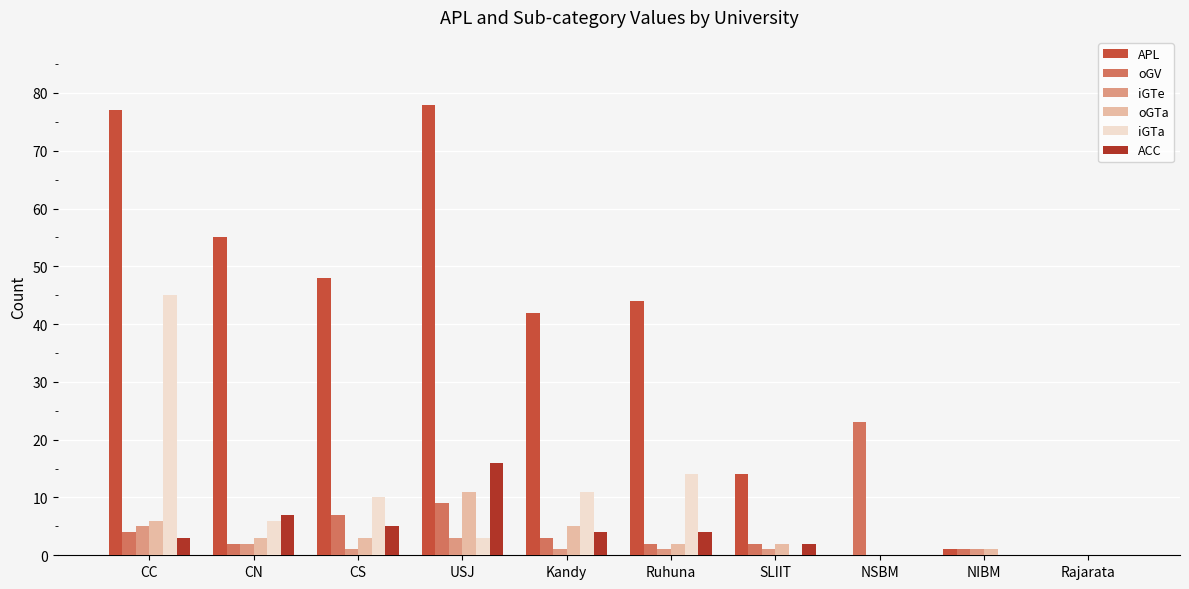

At which label does iGTe reach its peak?

CC